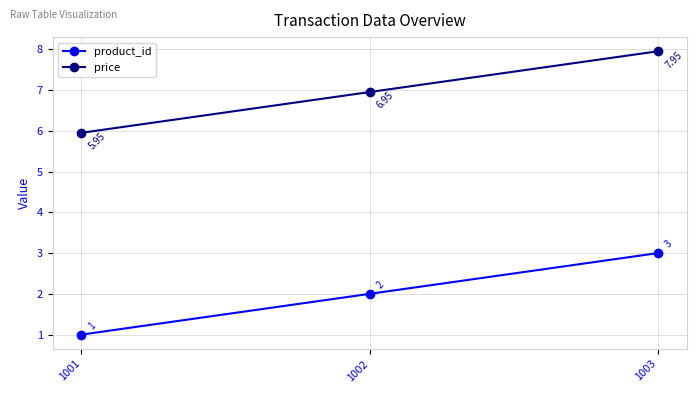

Which category has the lowest value across all series?

1001